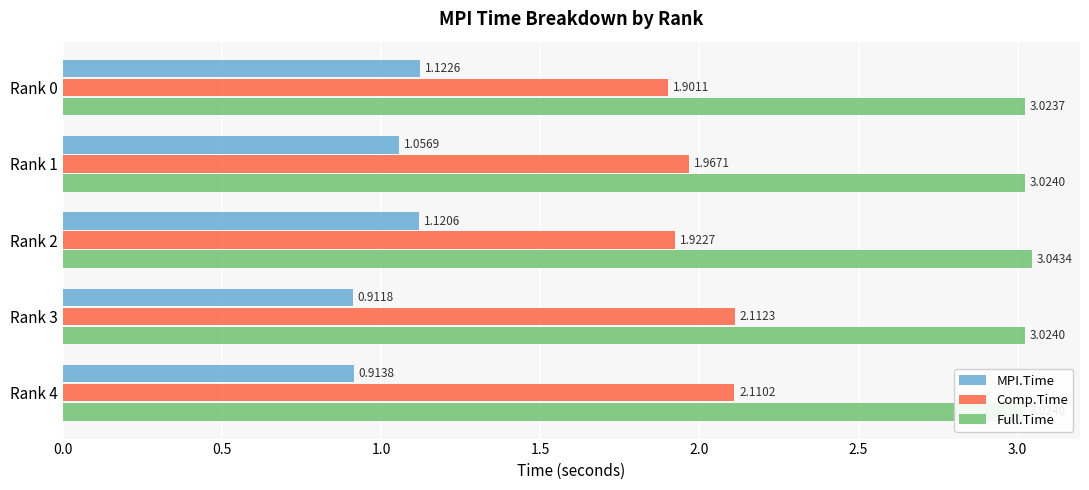

Which series has the widest spread of values?

Comp.Time